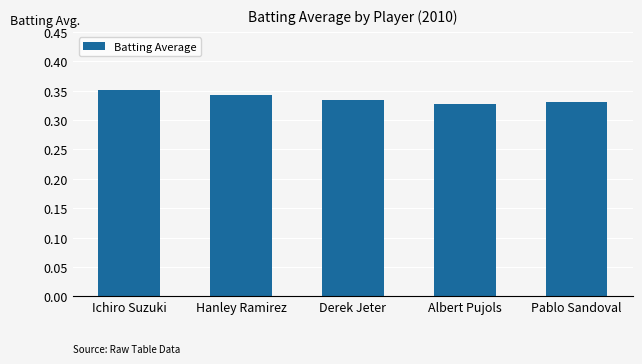

Which label corresponds to the largest value in the chart?

Ichiro Suzuki